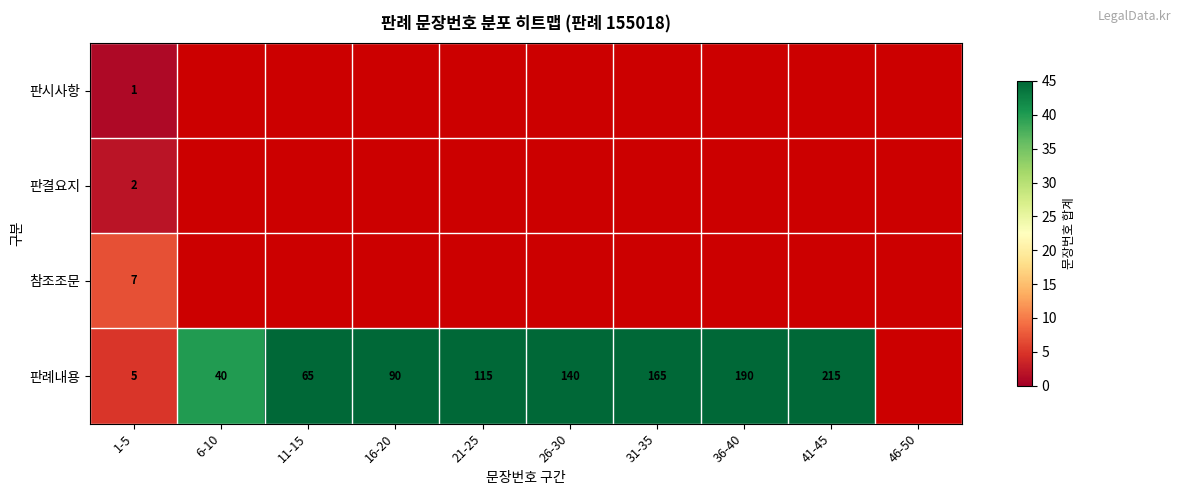

The value of 판례내용 at 11-15 is 65. True or false?

True